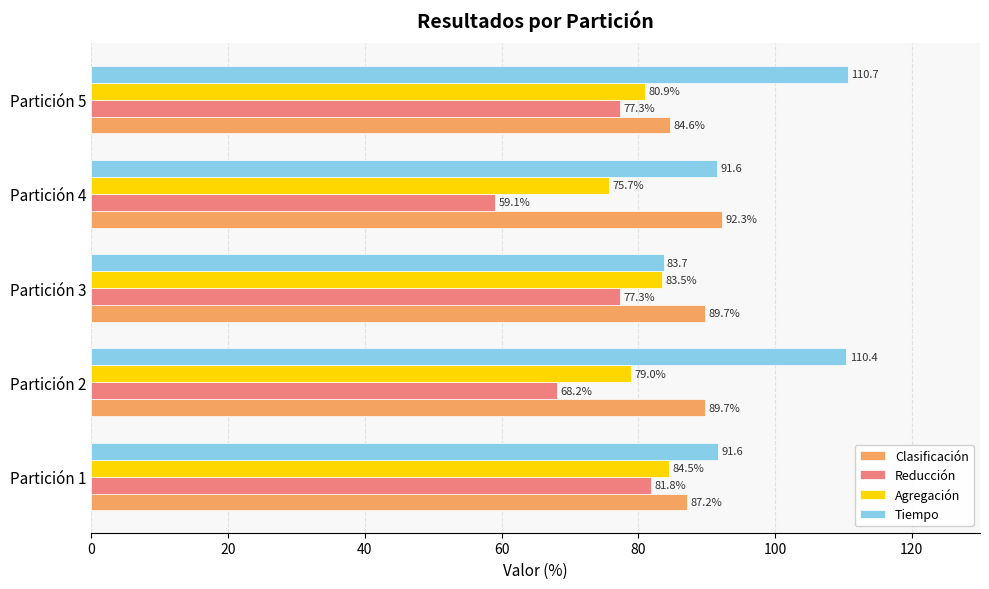

Read the Tiempo value at Partición 1.

91.6